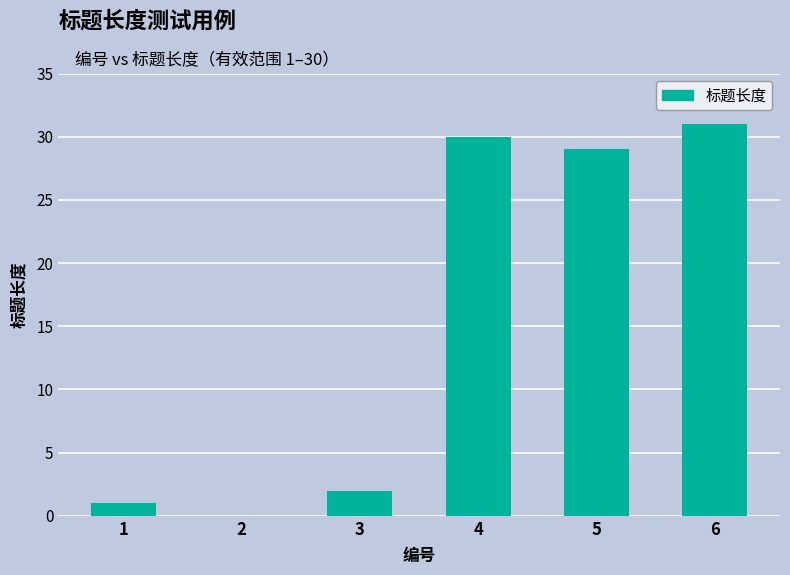

What is the approximate value at 5, to the nearest 10?

30